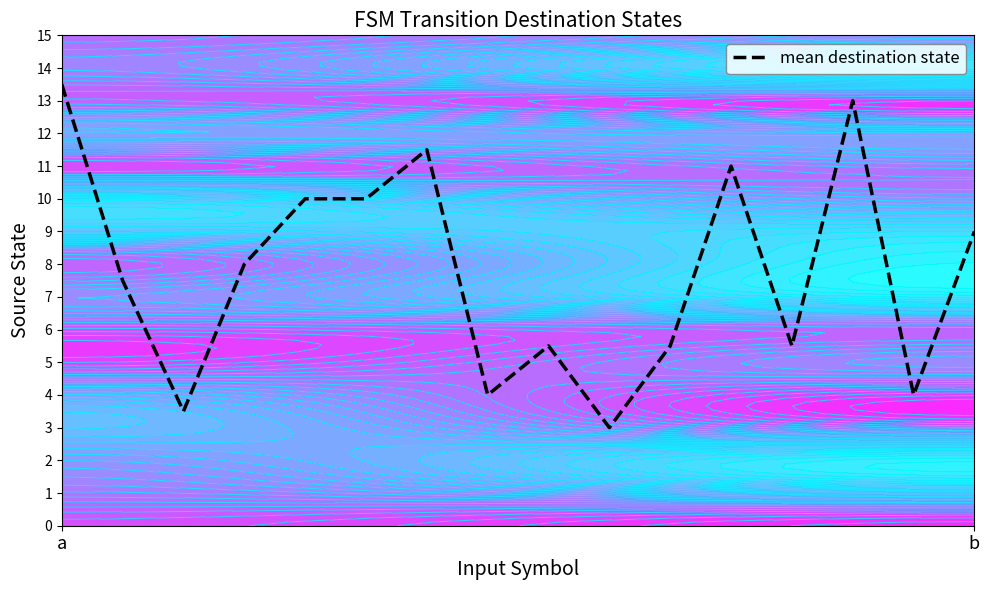

What is the maximum value for mean destination state?

13.5